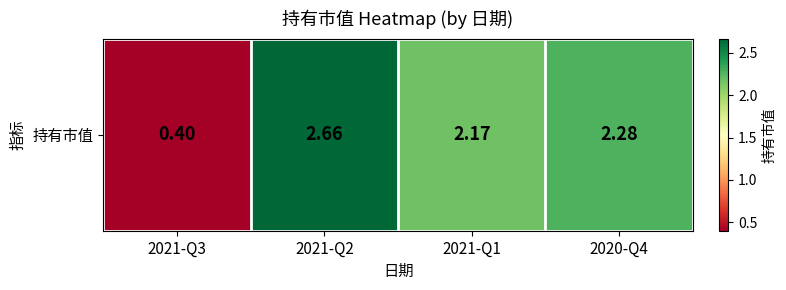

What is the sum of all values?

7.5